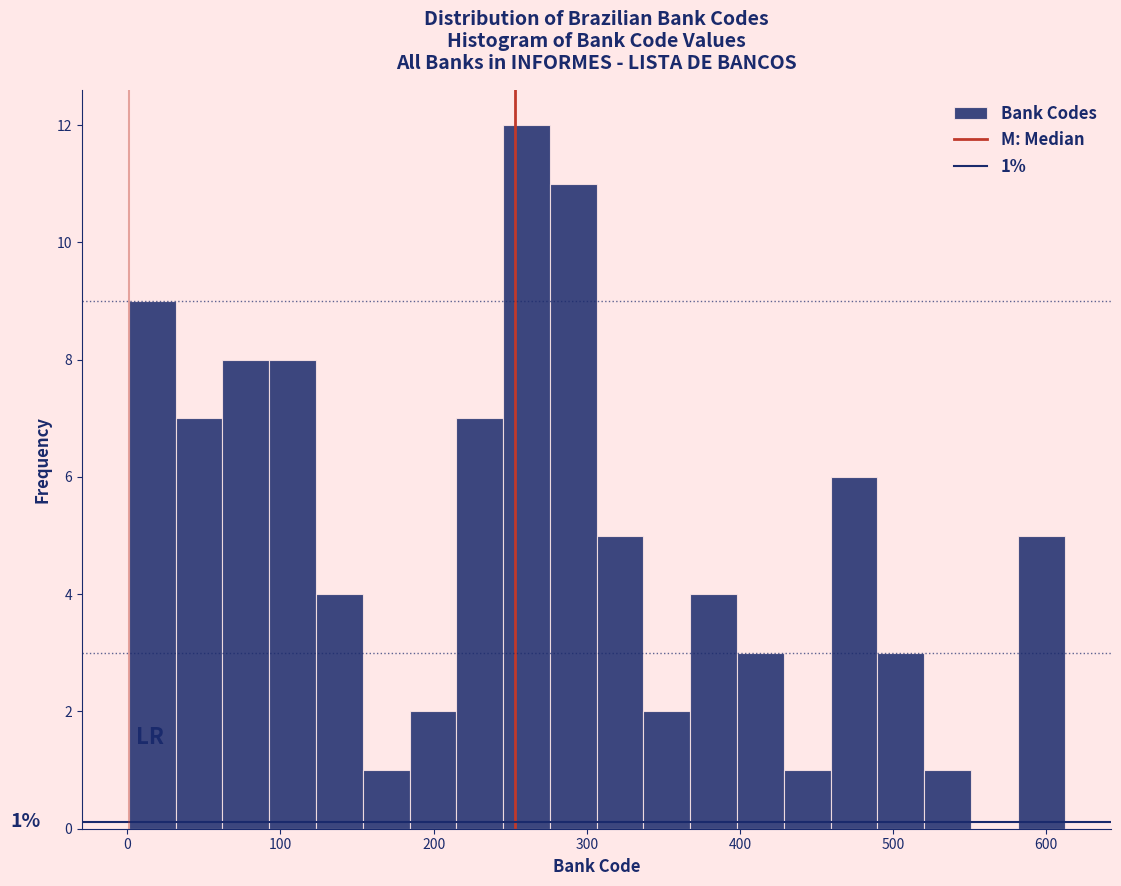

Read against the x-axis, roughly where is the centre of the tallest bar?

260